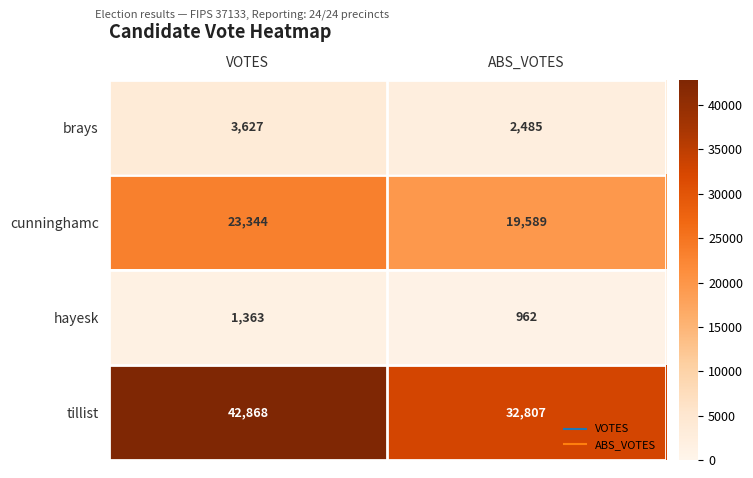

What is the difference between the hayesk values at ABS_VOTES and VOTES?

401